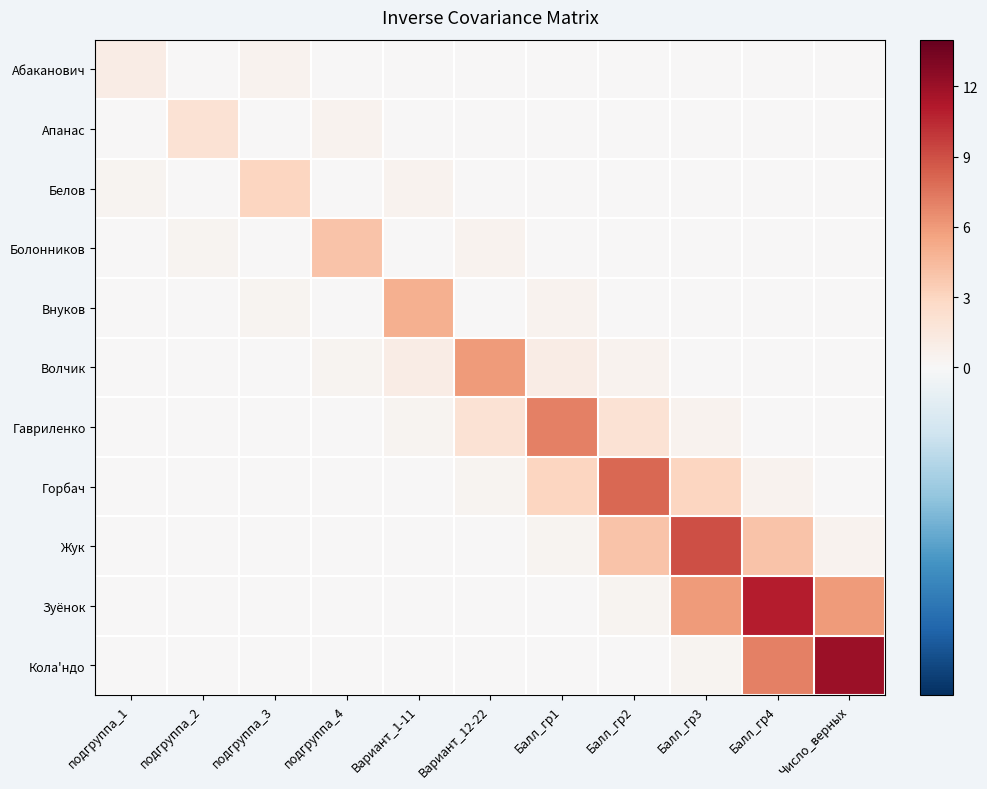

Which has a higher value, Число_верных or Балл_гр1?

Число_верных